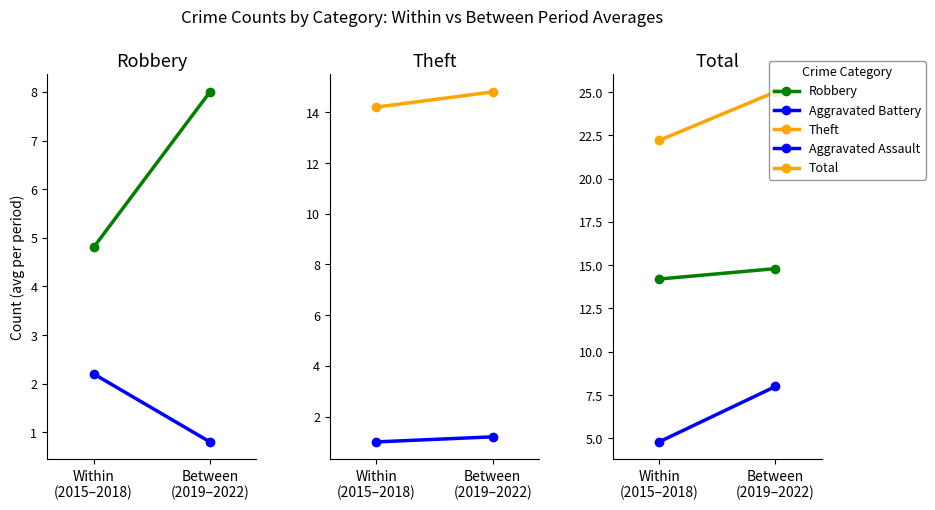

Reading left to right, extract all data points from this chart.

Robbery: 4.8	8.0
Aggravated Battery: 2.2	0.8
Theft: 14.2	14.8
Aggravated Assault: 1.0	1.2
Total: 22.2	25.0